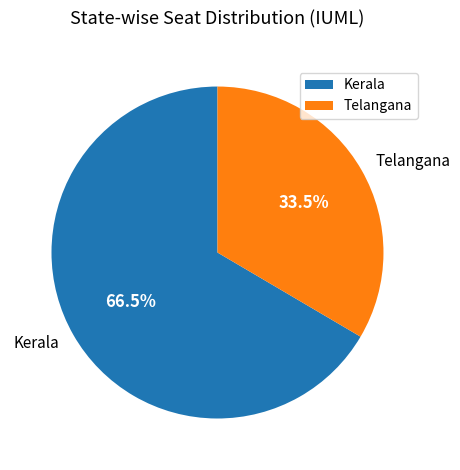

Is there a majority slice in this chart?

Yes